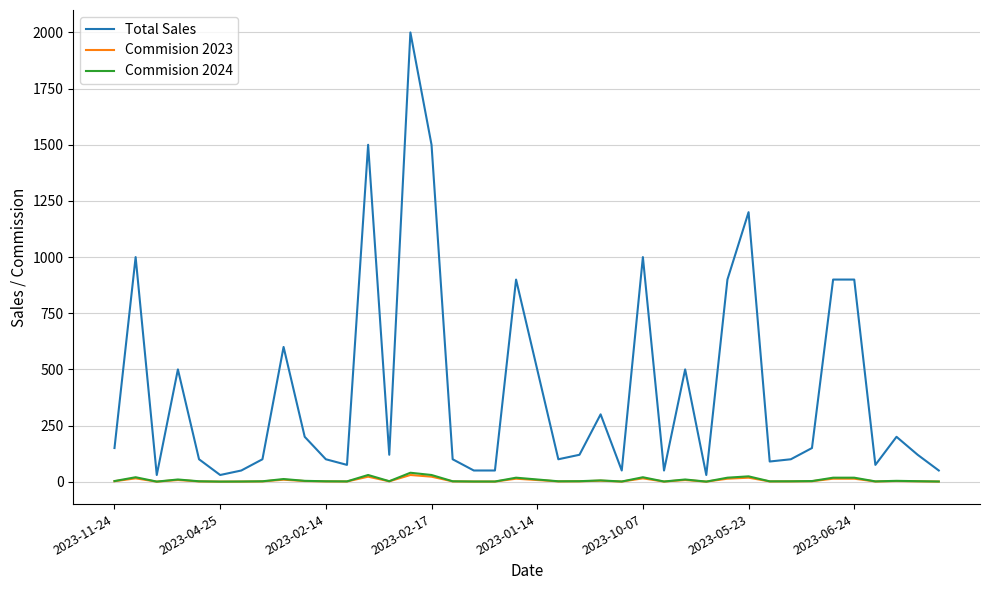

Which series has the largest total across all categories?

Total Sales